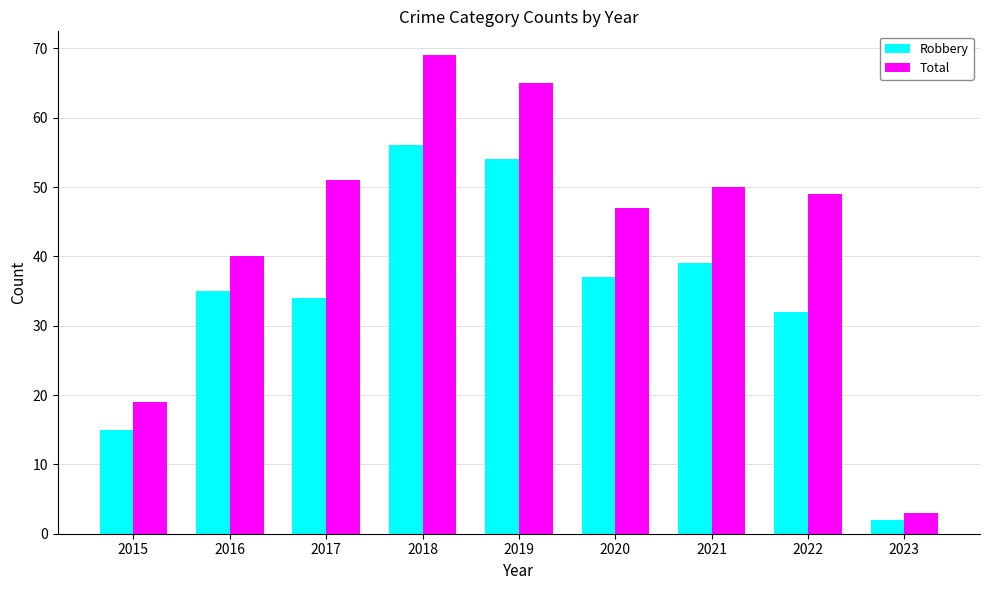

Reading left to right, extract all data points from this chart.

Robbery: 15	35	34	56	54	37	39	32	2
Total: 19	40	51	69	65	47	50	49	3